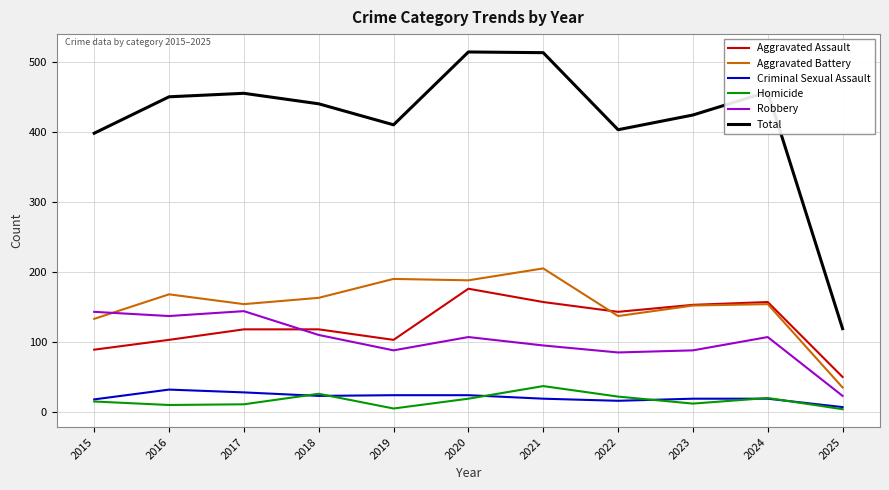

How many values in the Aggravated Battery series are below 154?

4